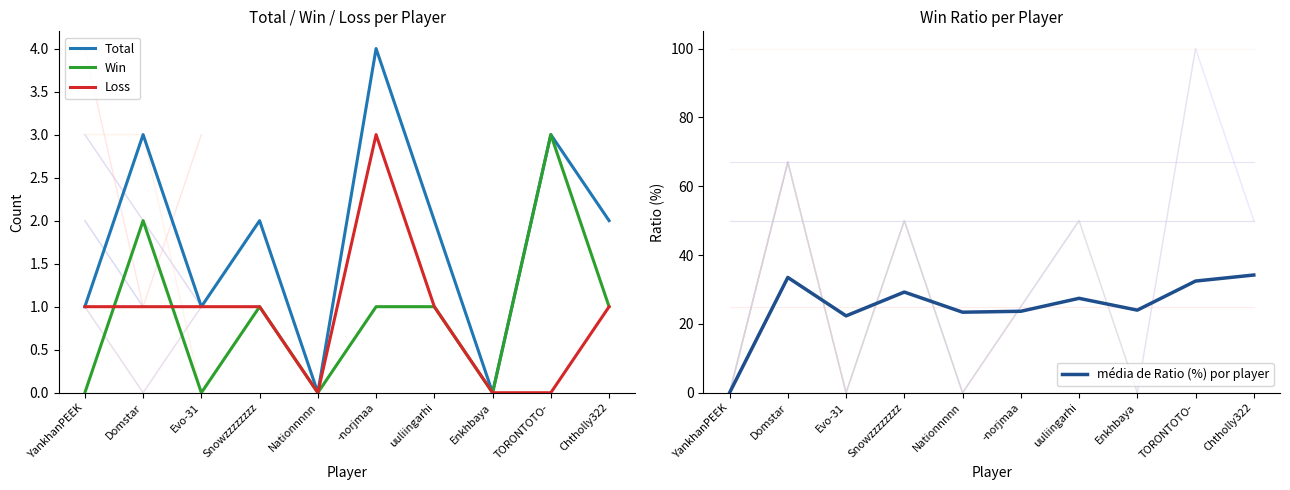

At which category does Loss reach its first local peak?

-norjmaa